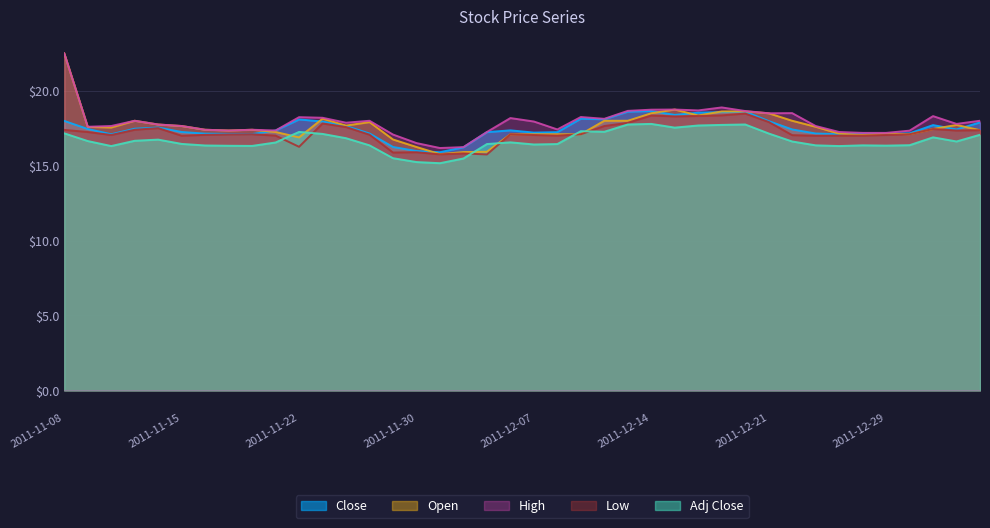

Rank the series by their maximum value, from lowest to highest.

Adj Close, Low, Close, Open, High